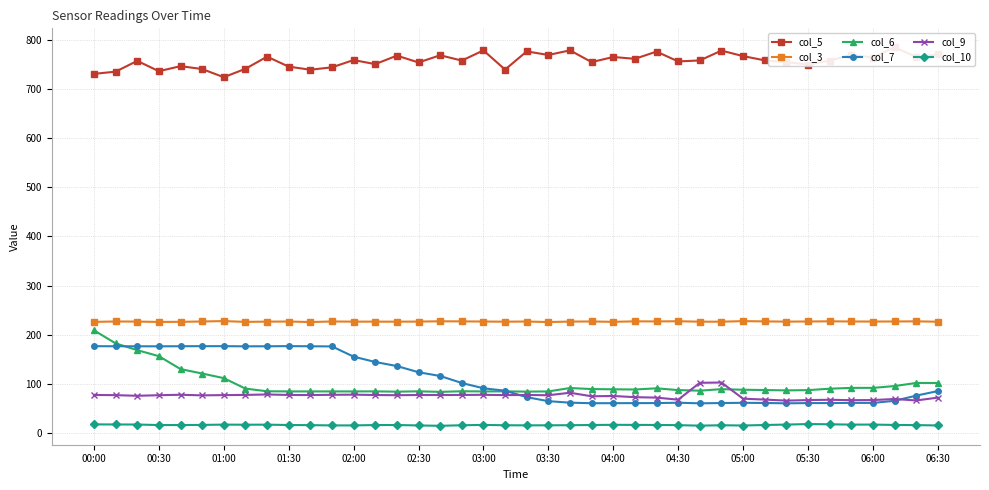

True or false: col_5 and col_10 intersect in this chart.

False